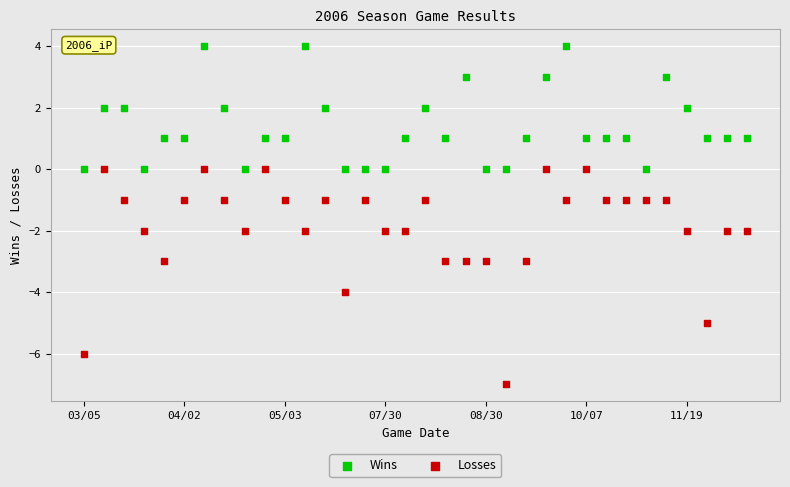

Which series has the largest Y range (max minus min)?

Losses